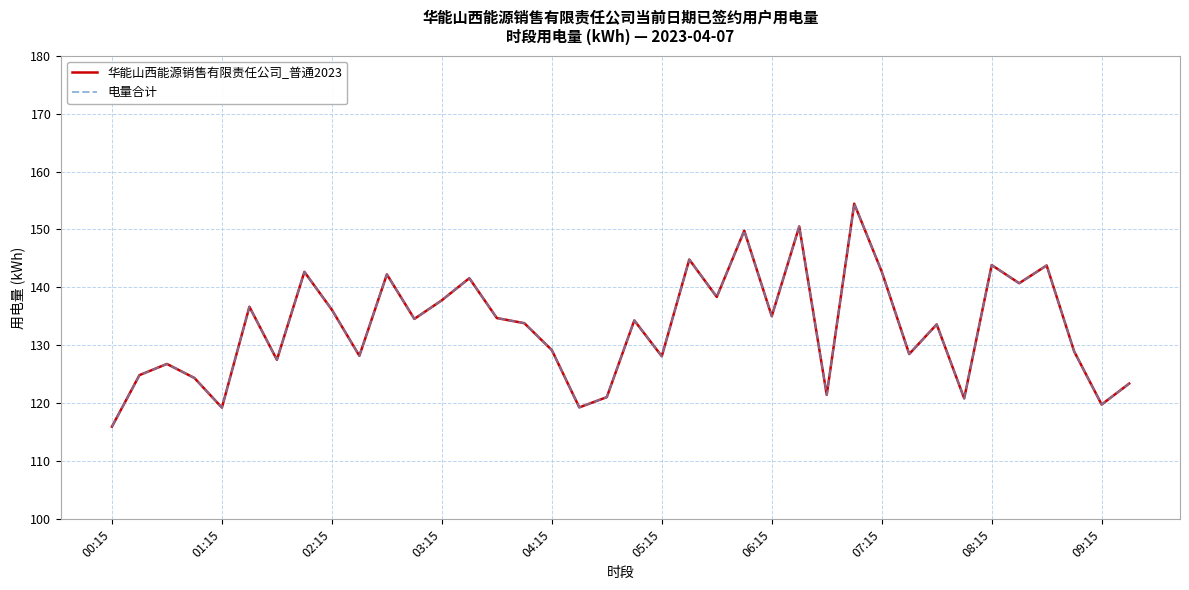

Which series has the largest range (max minus min)?

华能山西能源销售有限责任公司_普通2023